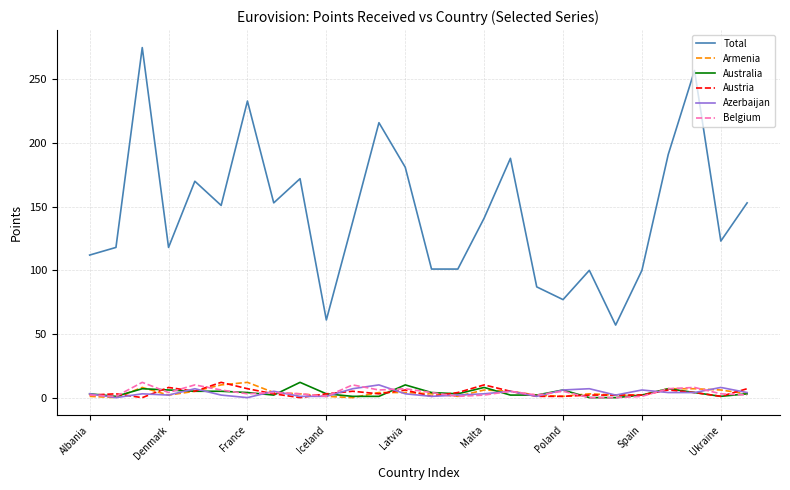

What is the lowest value of the Total series?

57